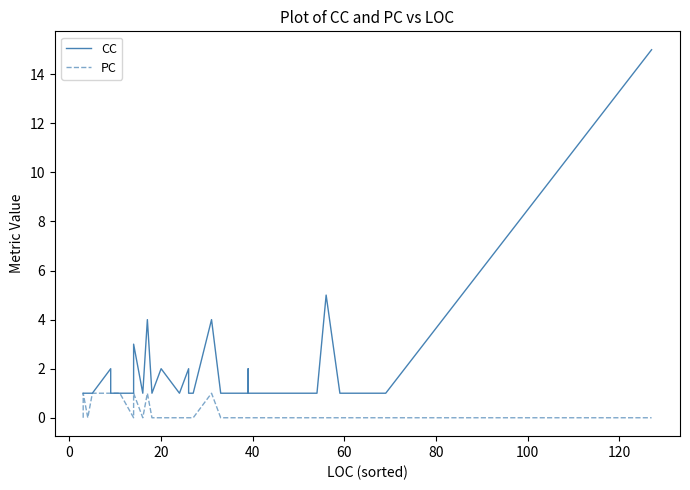

Is this an area chart (filled region under the line)?

No